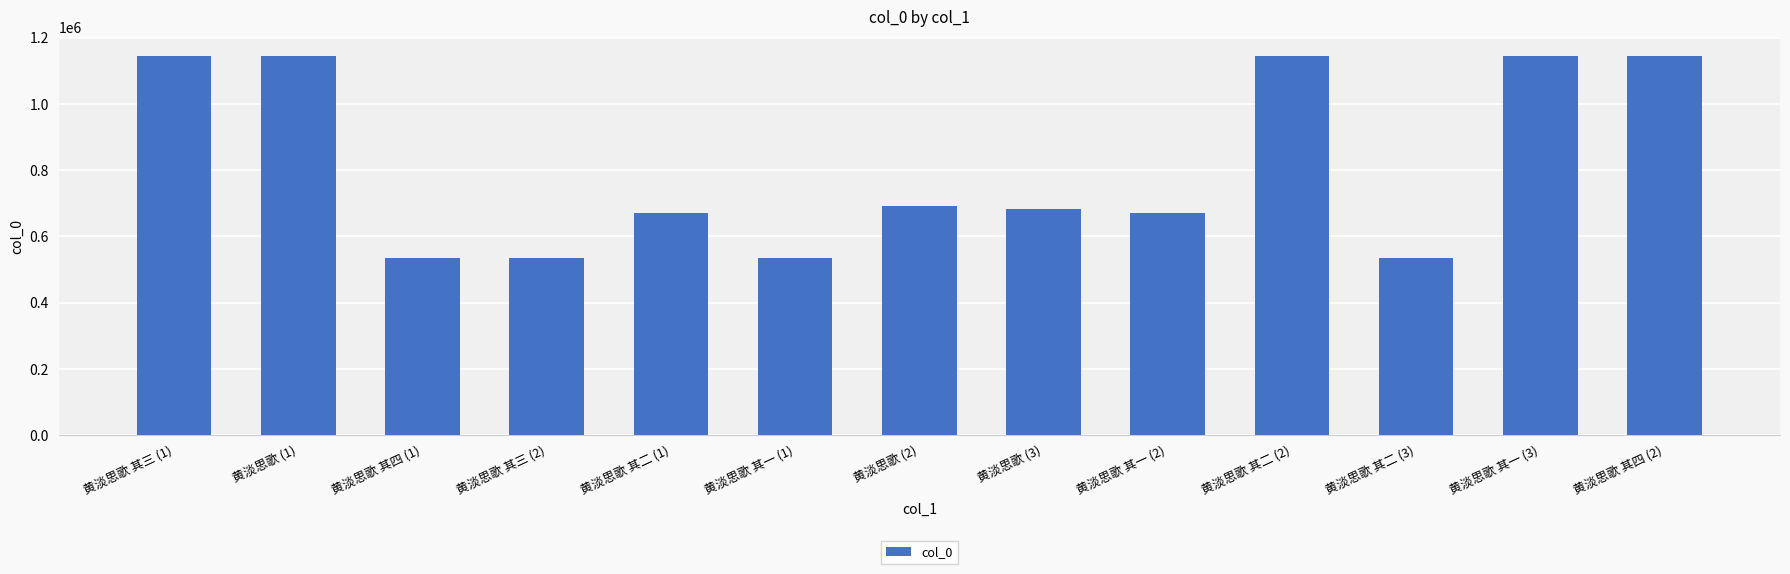

Where does the data first go above 684090?

黄淡思歌 其三 (1)